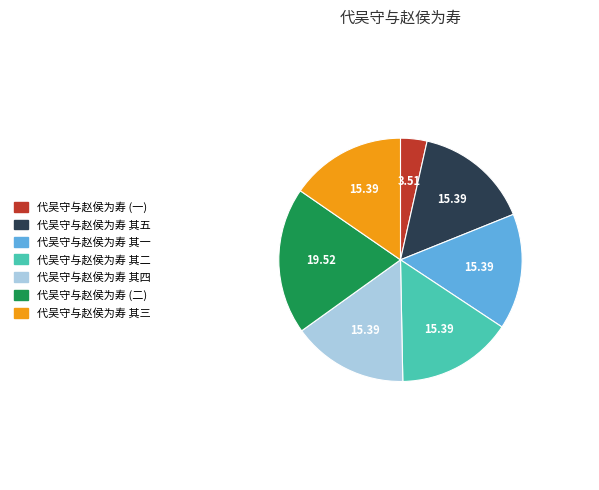

Is there a majority slice in this chart?

No